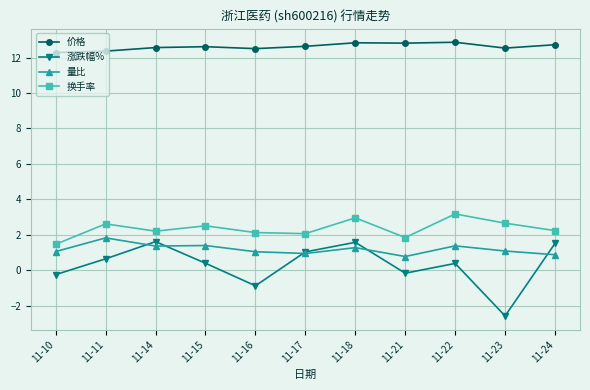

What is the minimum value shown in the chart?

-2.6